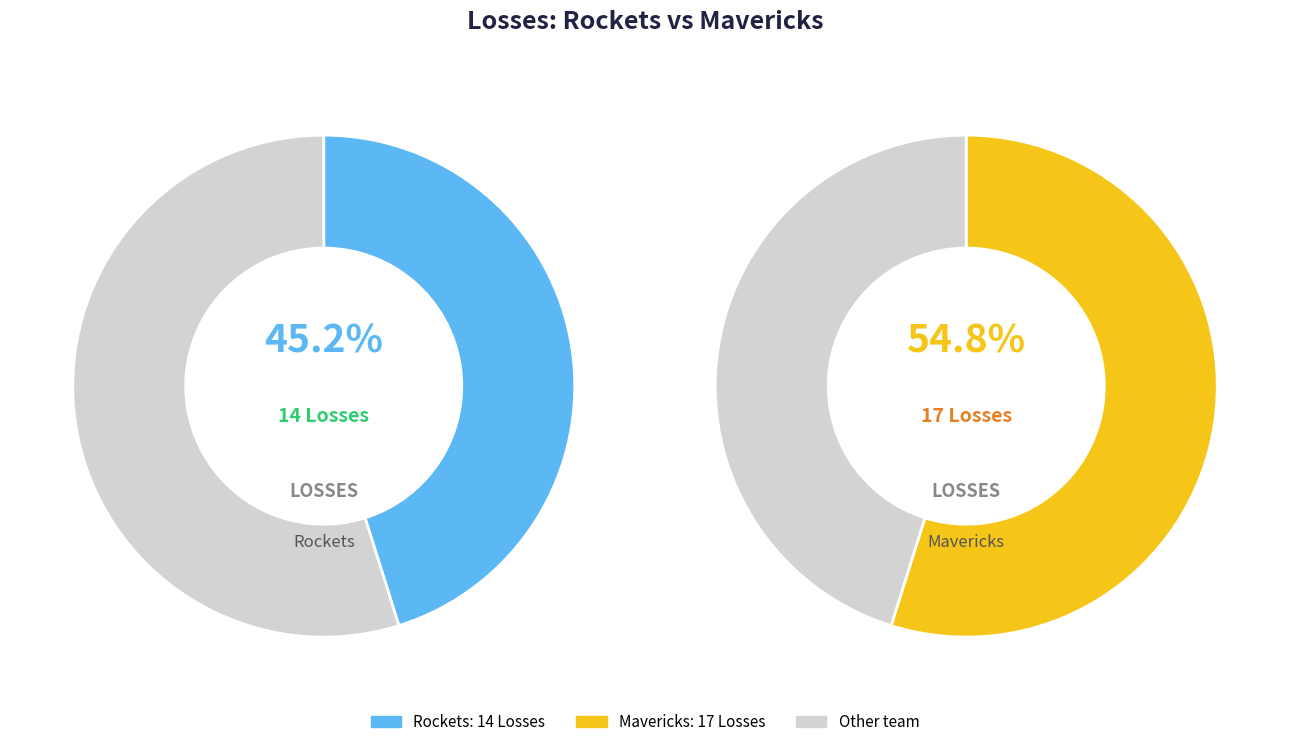

What percentage is the Home team (Rockets) slice, to the nearest percent?

45%